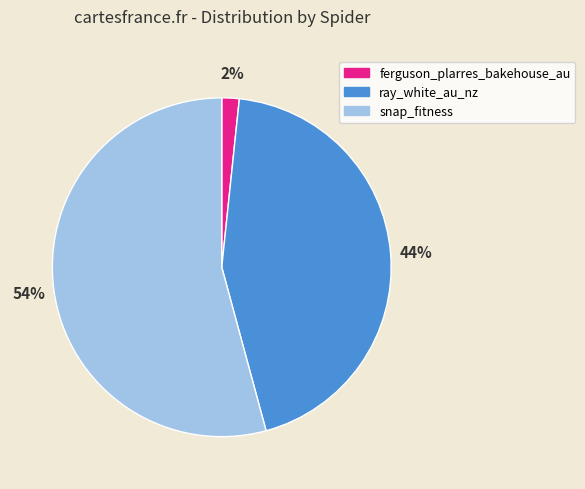

Count the number of slices in the pie.

3